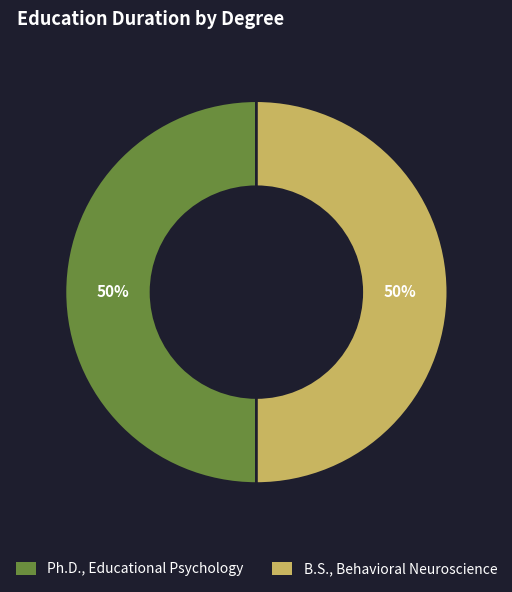

To the nearest percent, what portion does B.S., Behavioral Neuroscience represent?

50%